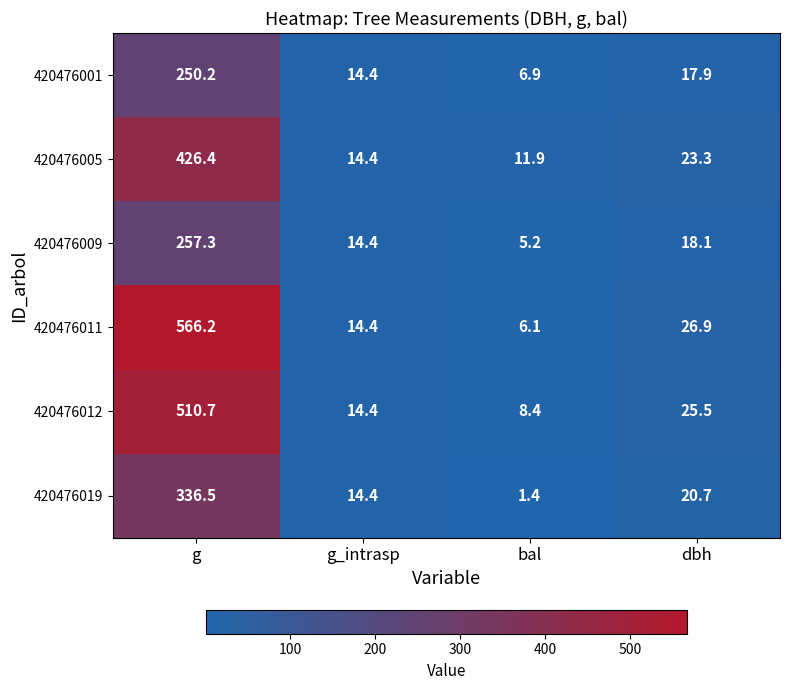

At how many categories does at least one series exceed 82?

1